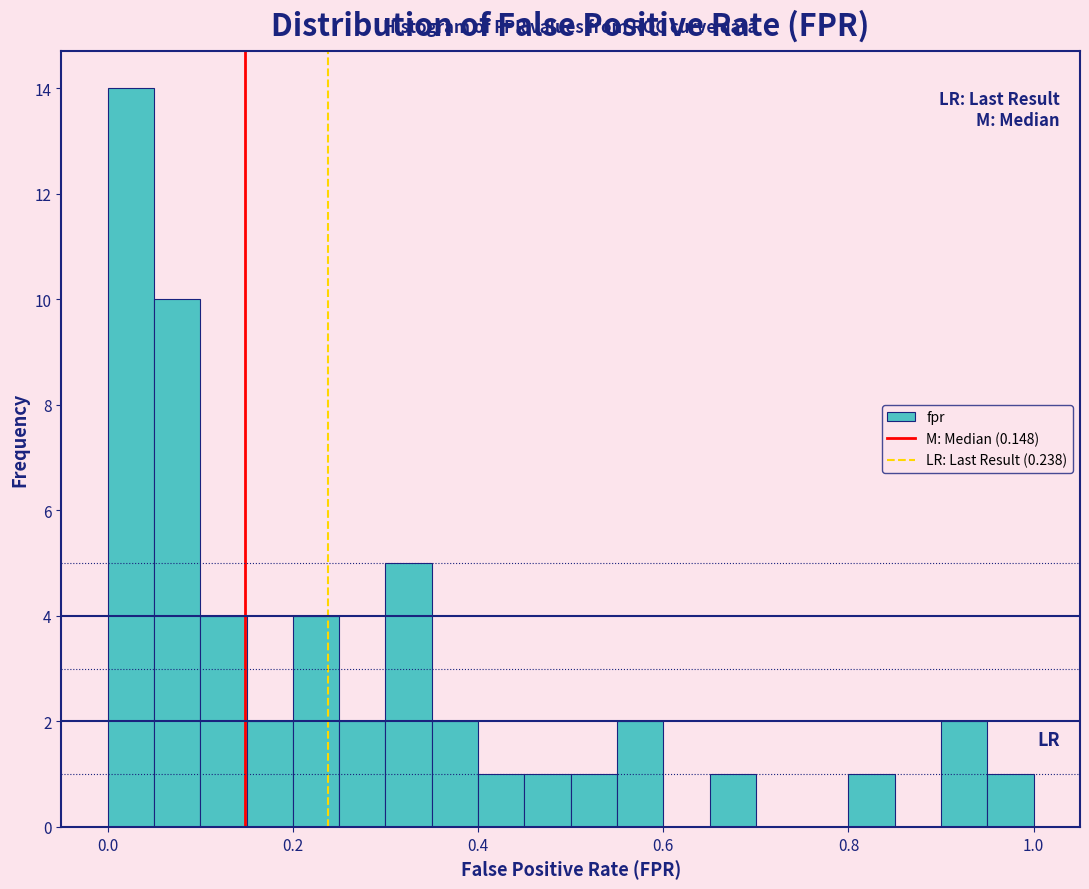

Around what value on the x-axis is the tallest bar? Give the approximate position of its centre, as read against the axis.

0.02